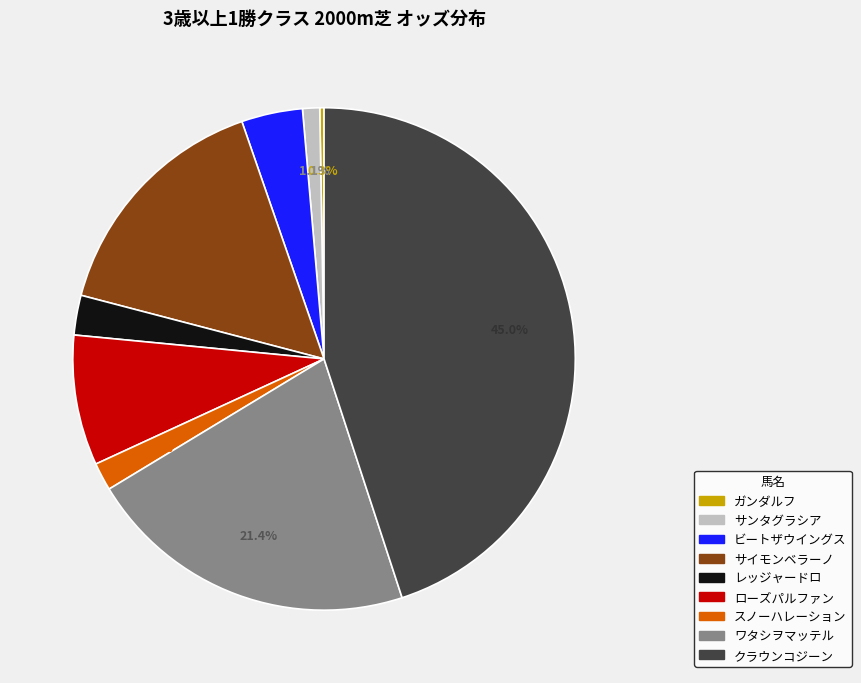

What percentage is NOT represented by ワタシヲマッテル?

78.6%